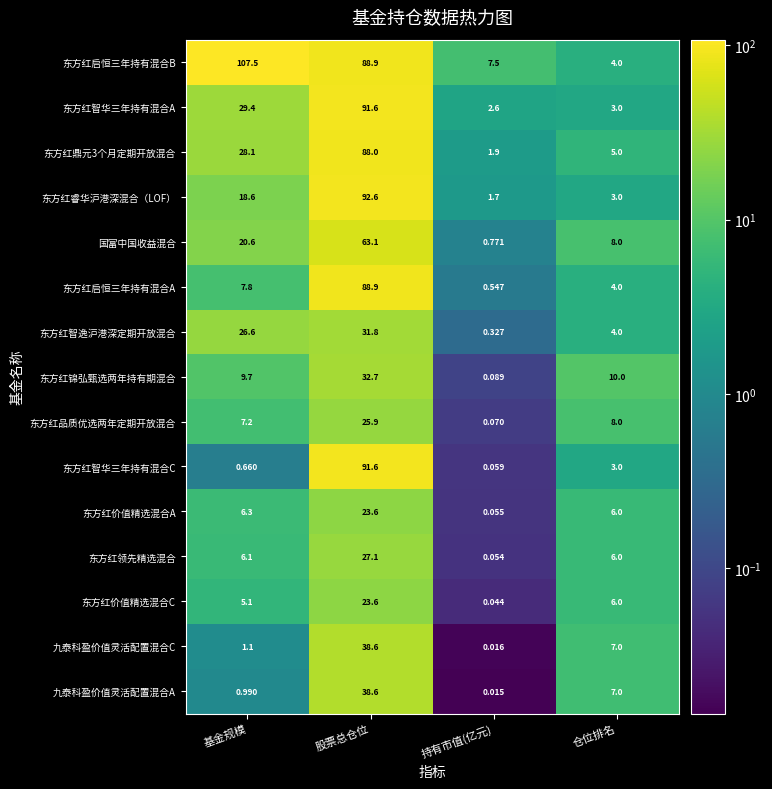

At which category is the sum across all series the highest?

股票总仓位